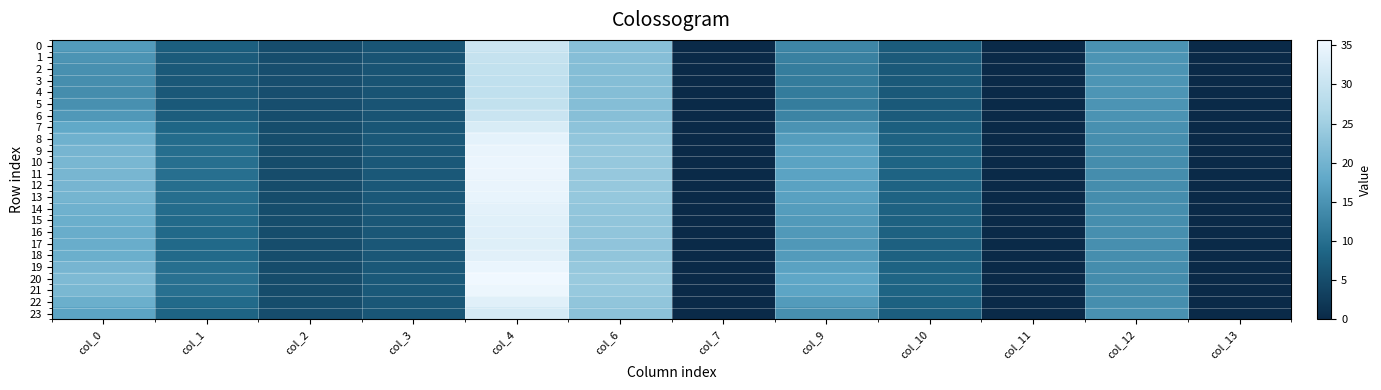

List the series in order of their peak value, lowest first.

4, 3, 5, 2, 1, 6, 0, 23, 7, 17, 16, 15, 22, 18, 14, 8, 13, 9, 12, 19, 11, 10, 21, 20